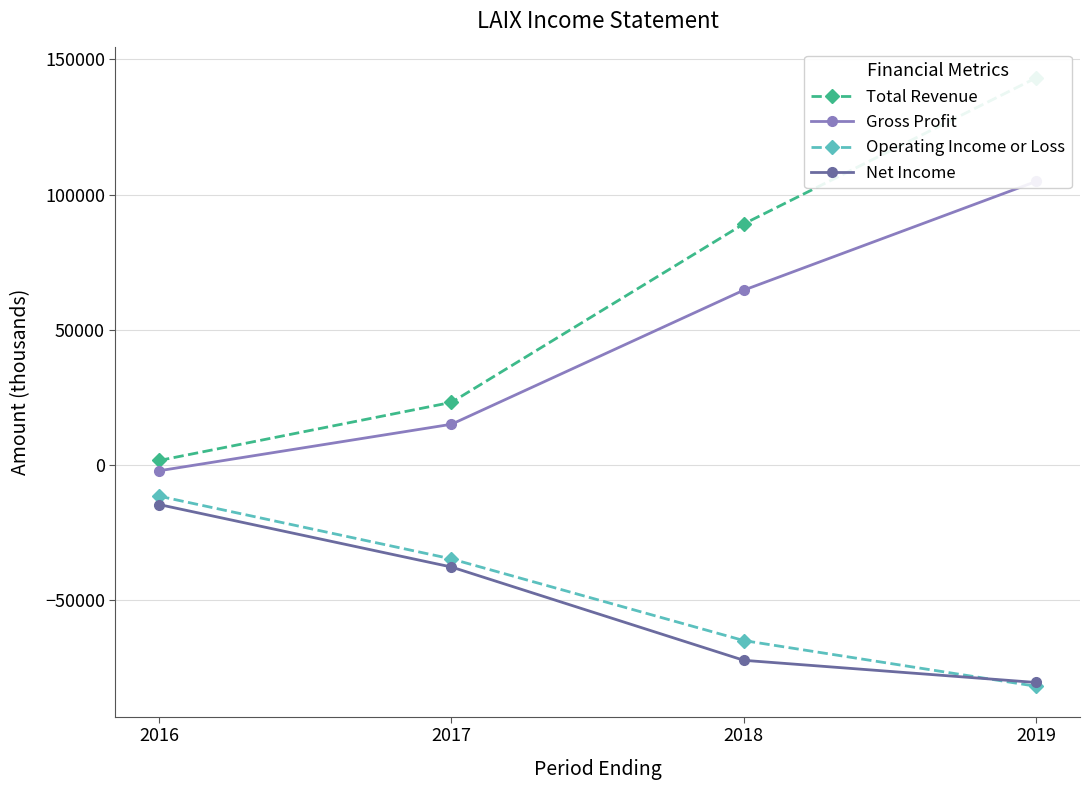

Which series has the largest total across all categories?

Total Revenue